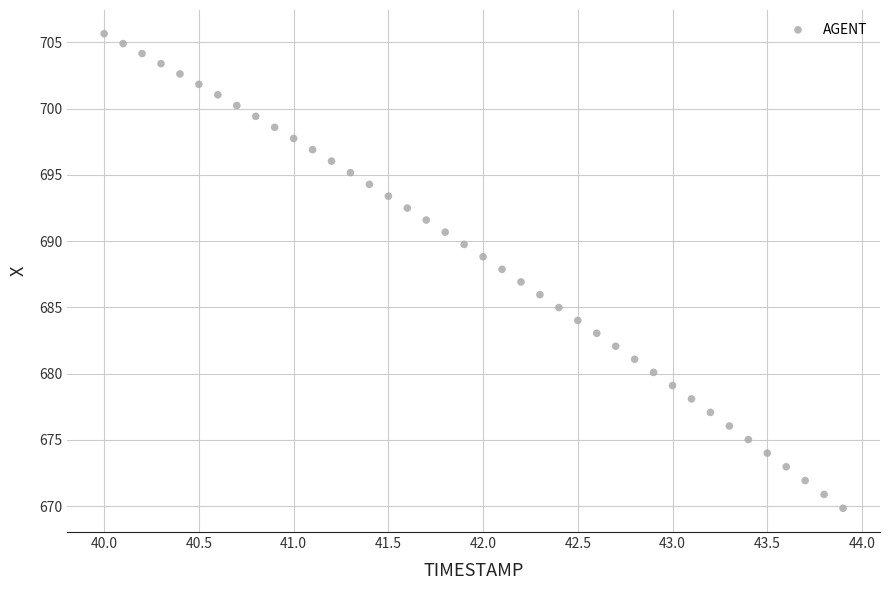

What is the range of X values (max minus min)?

3.9